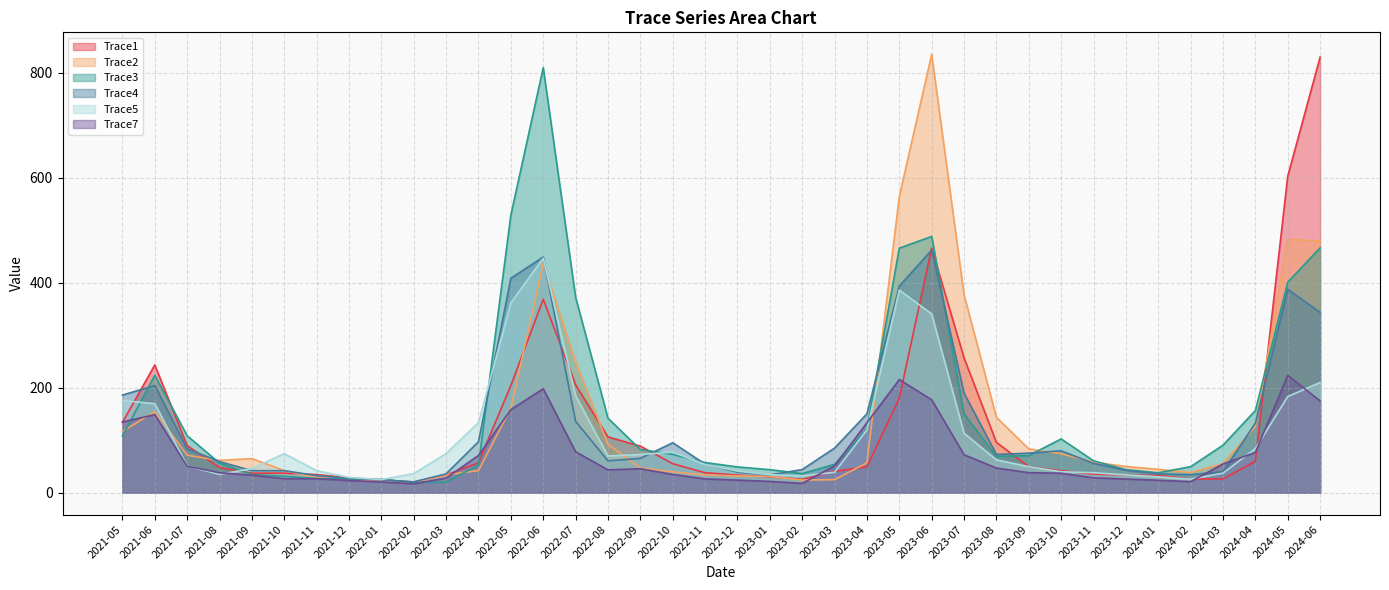

Is the value of Trace3 at 2023-07 greater than the value of Trace5 at 2023-11?

Yes